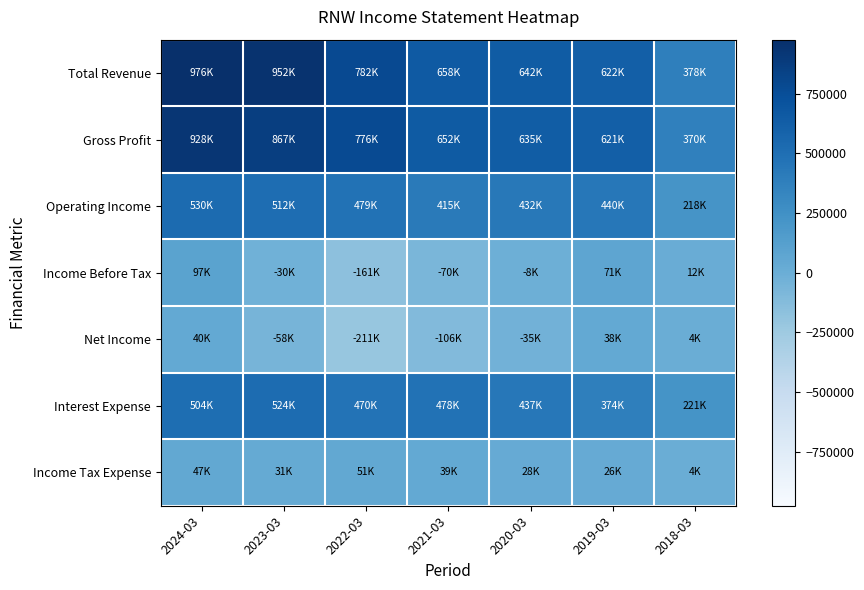

What is the minimum value shown in the chart?

-211800